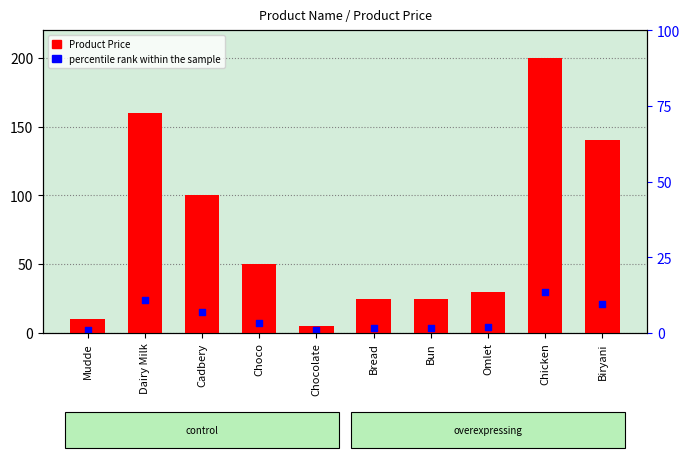

What is the total value across all series at Mudde?

12.0